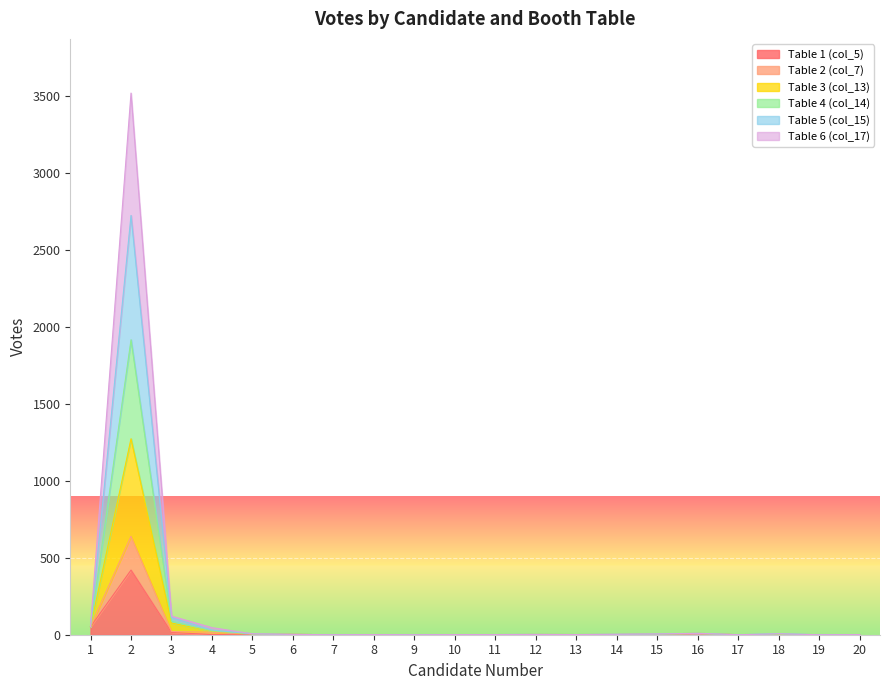

What are all the series names shown in the legend?

Table 1 (col_5), Table 2 (col_7), Table 3 (col_13), Table 4 (col_14), Table 5 (col_15), Table 6 (col_17)